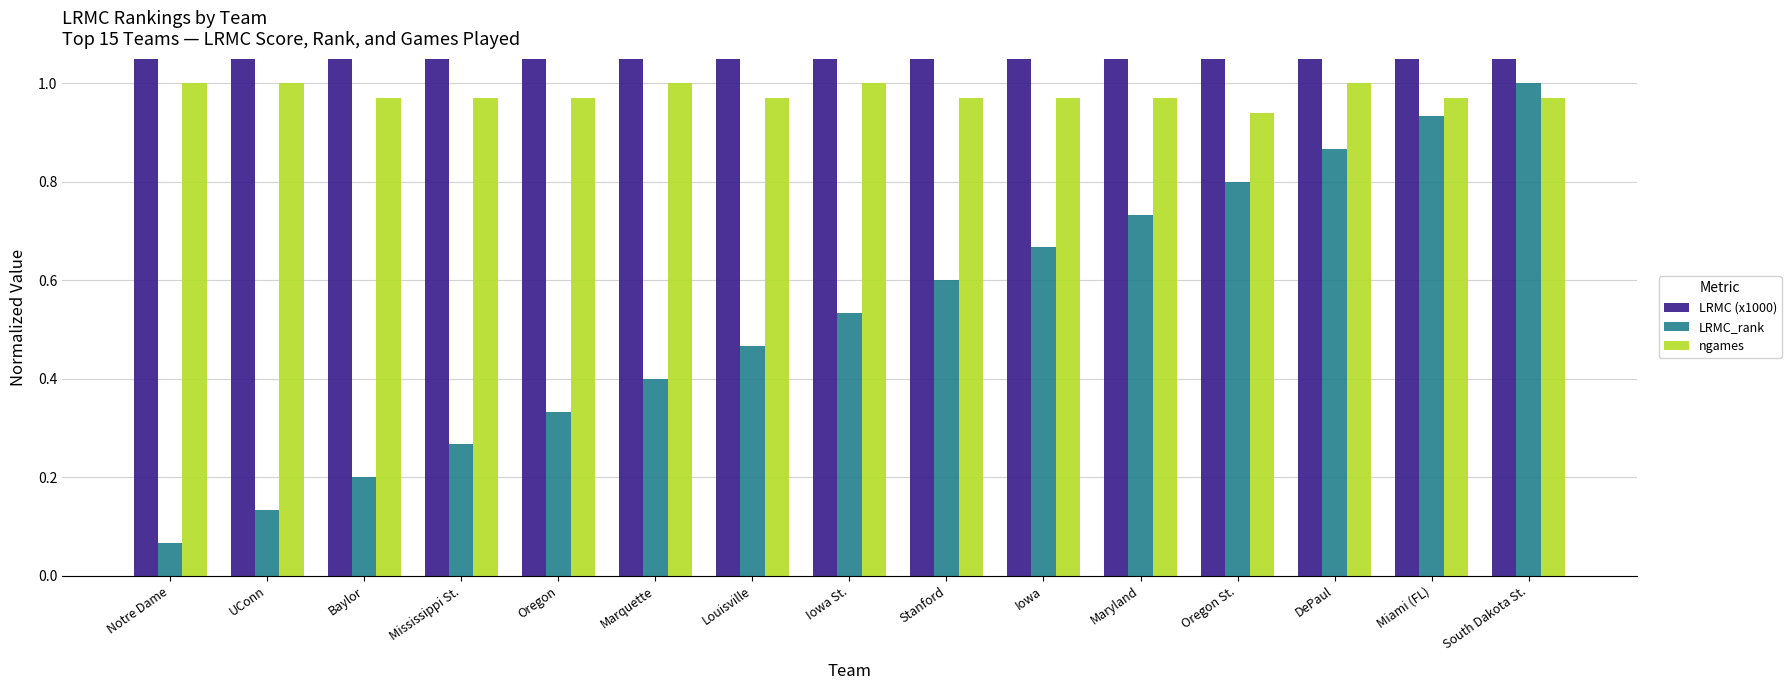

What is the value of the ngames bar at the 5th from the left?

1.0